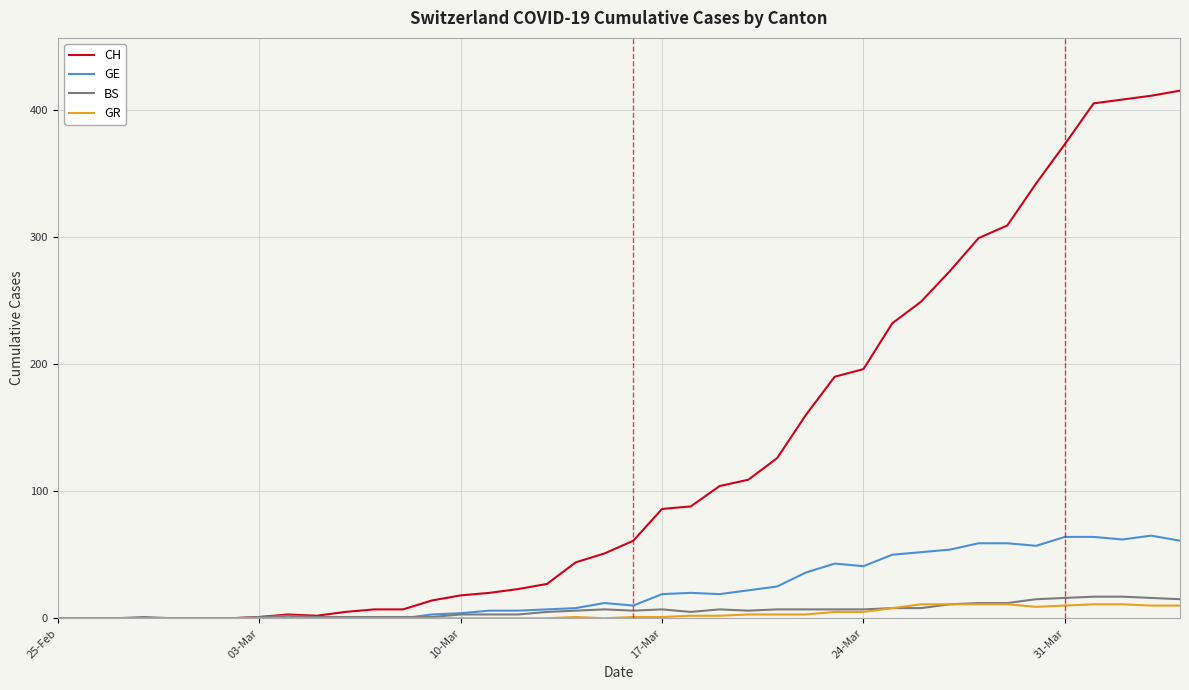

Which series has the widest spread of values?

CH